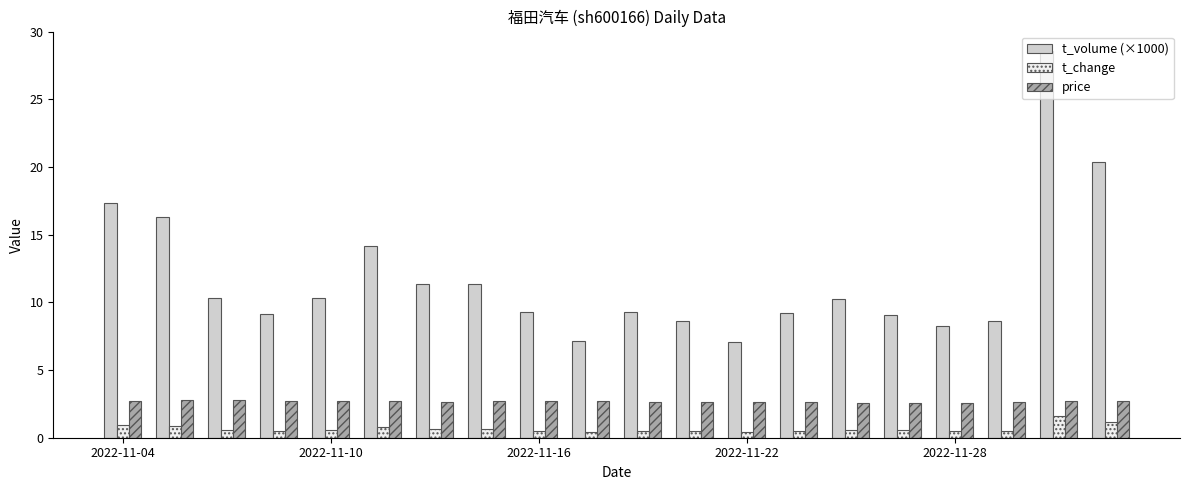

What are all the series names shown in the legend?

t_volume (×1000), t_change, price